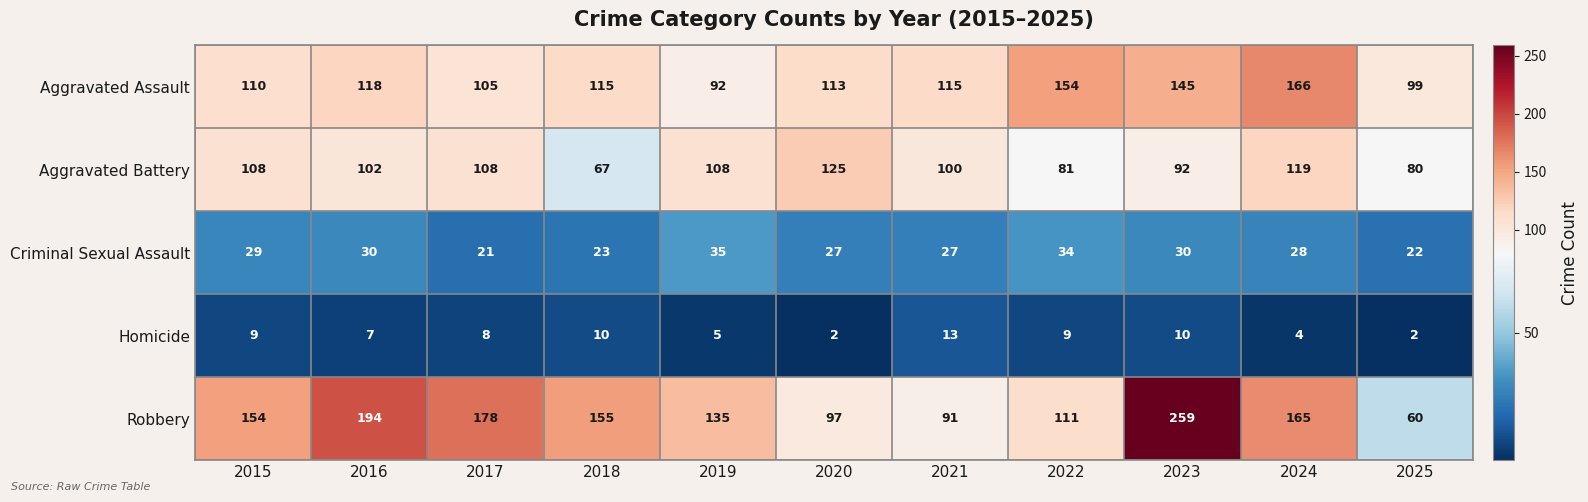

The Aggravated Assault series shows 176 at 2018. True or false?

False